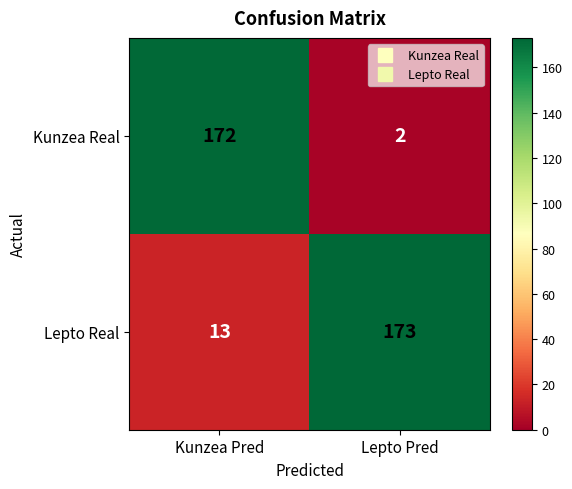

The value of Kunzea Real at Kunzea Pred is 172. True or false?

True